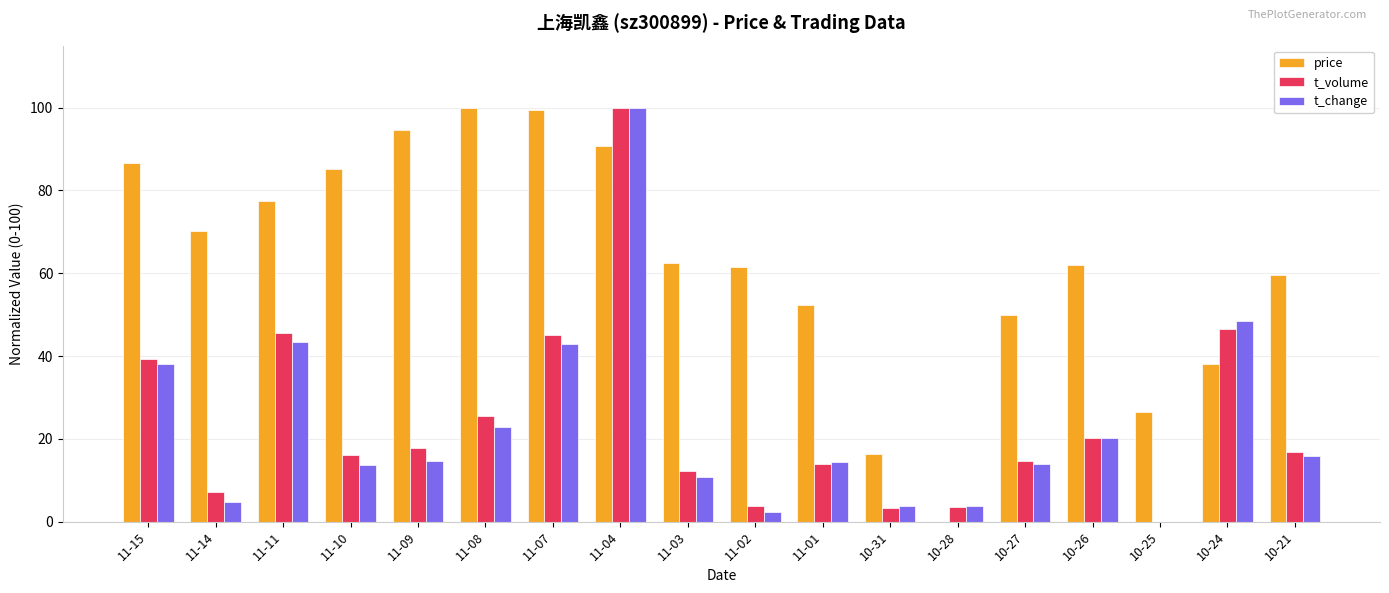

What is the difference between the t_volume values at 10-21 and 11-10?

0.7